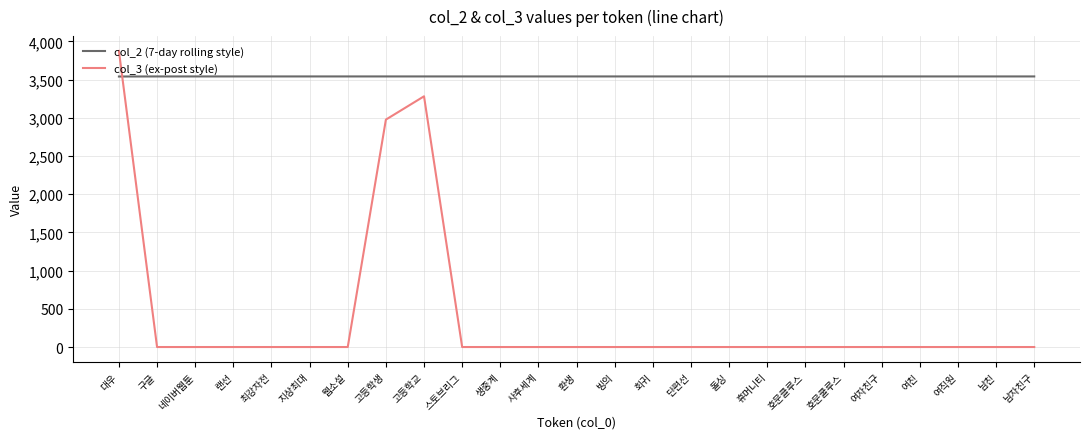

Rank the series at 구글 from highest to lowest value.

col_2 (7-day rolling style), col_3 (ex-post style)